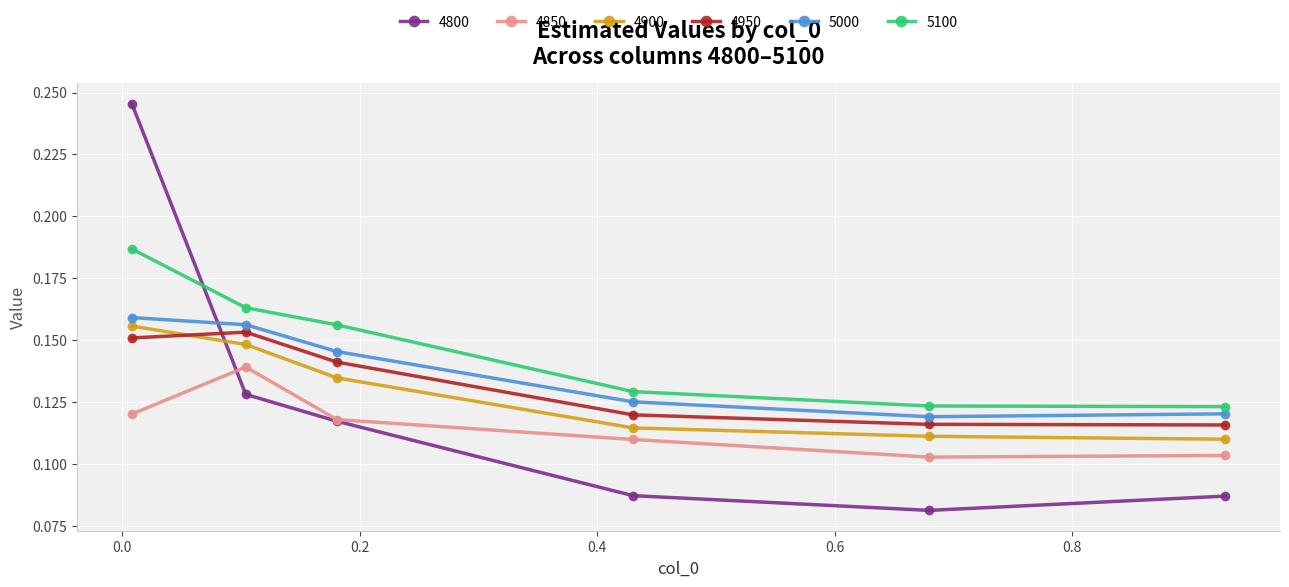

Which series has the largest total across all categories?

5100